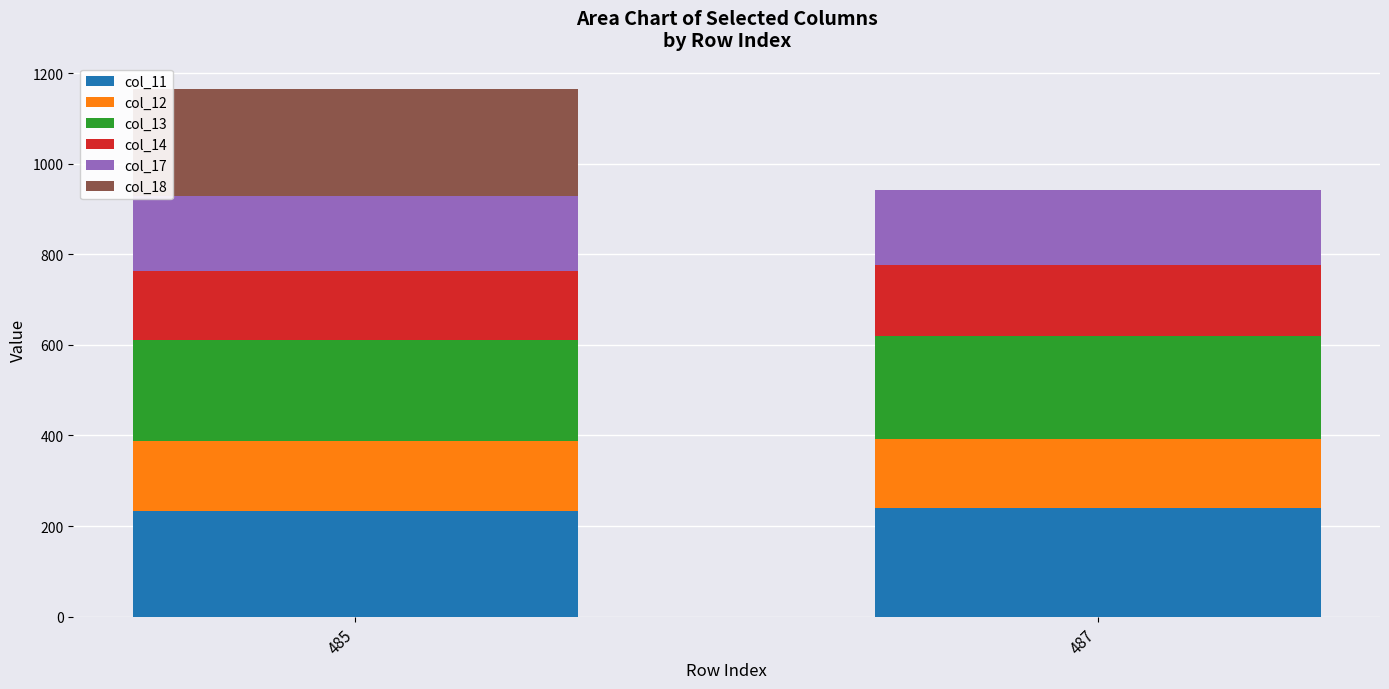

True or false: col_11 has a value of 234.2 at 485.

True